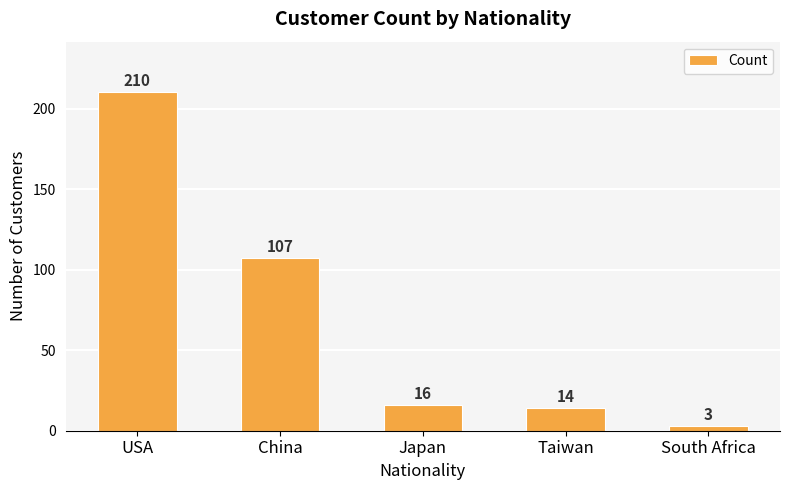

Where is the data nearest to the value 106?

China